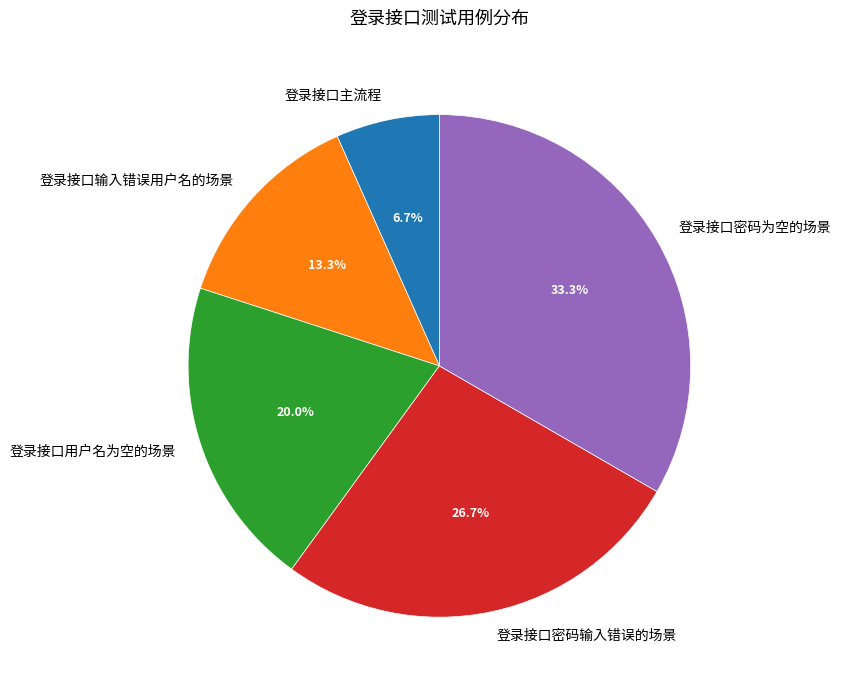

How much of the chart is everything except 登录接口主流程?

93.3%